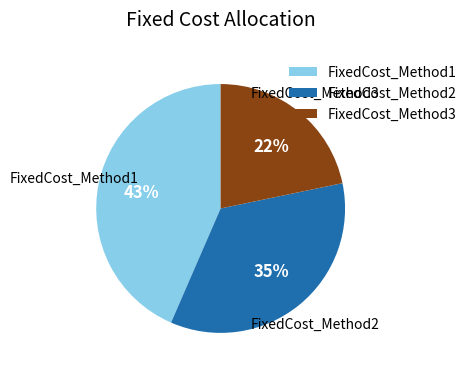

What is the largest slice in the pie chart?

FixedCost_Method1